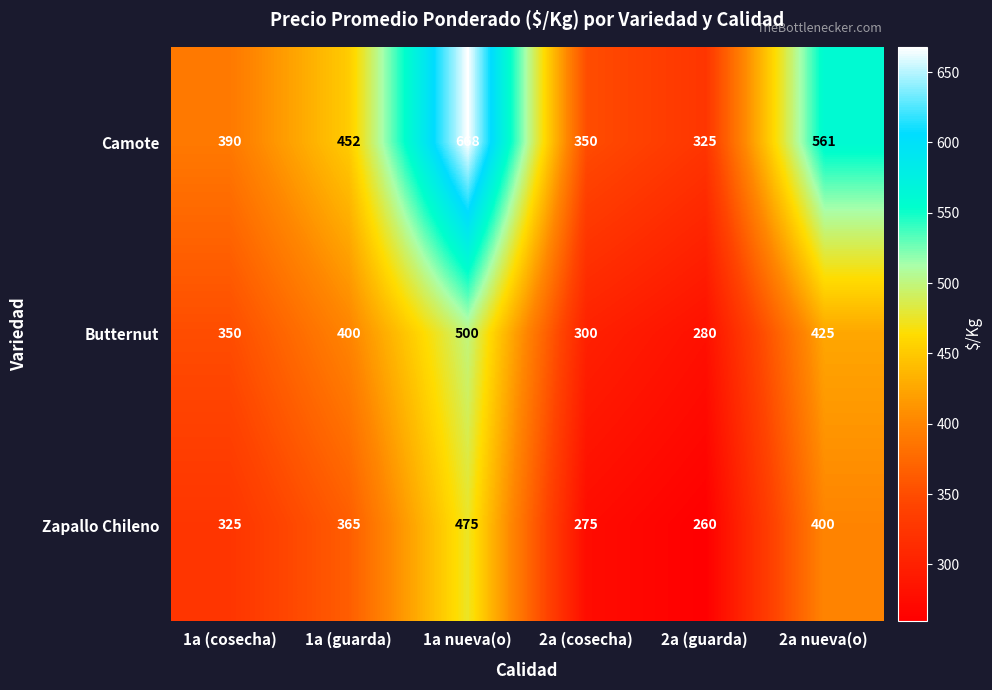

Reading left to right, transcribe all the data shown in this chart.

Camote: 1a (cosecha)=390	1a (guarda)=452	1a nueva(o)=668	2a (cosecha)=350	2a (guarda)=325	2a nueva(o)=561
Butternut: 1a (cosecha)=350	1a (guarda)=400	1a nueva(o)=500	2a (cosecha)=300	2a (guarda)=280	2a nueva(o)=425
Zapallo Chileno: 1a (cosecha)=325	1a (guarda)=365	1a nueva(o)=475	2a (cosecha)=275	2a (guarda)=260	2a nueva(o)=400